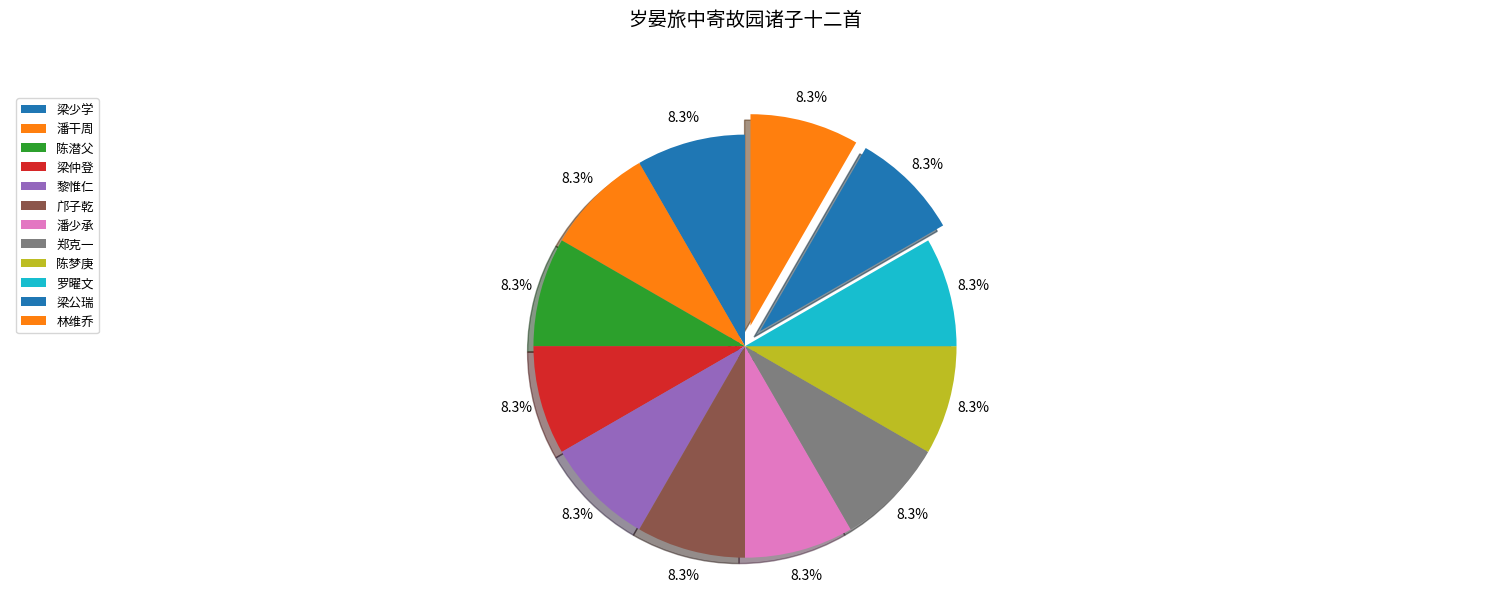

Which category has the biggest portion of the pie?

梁仲登